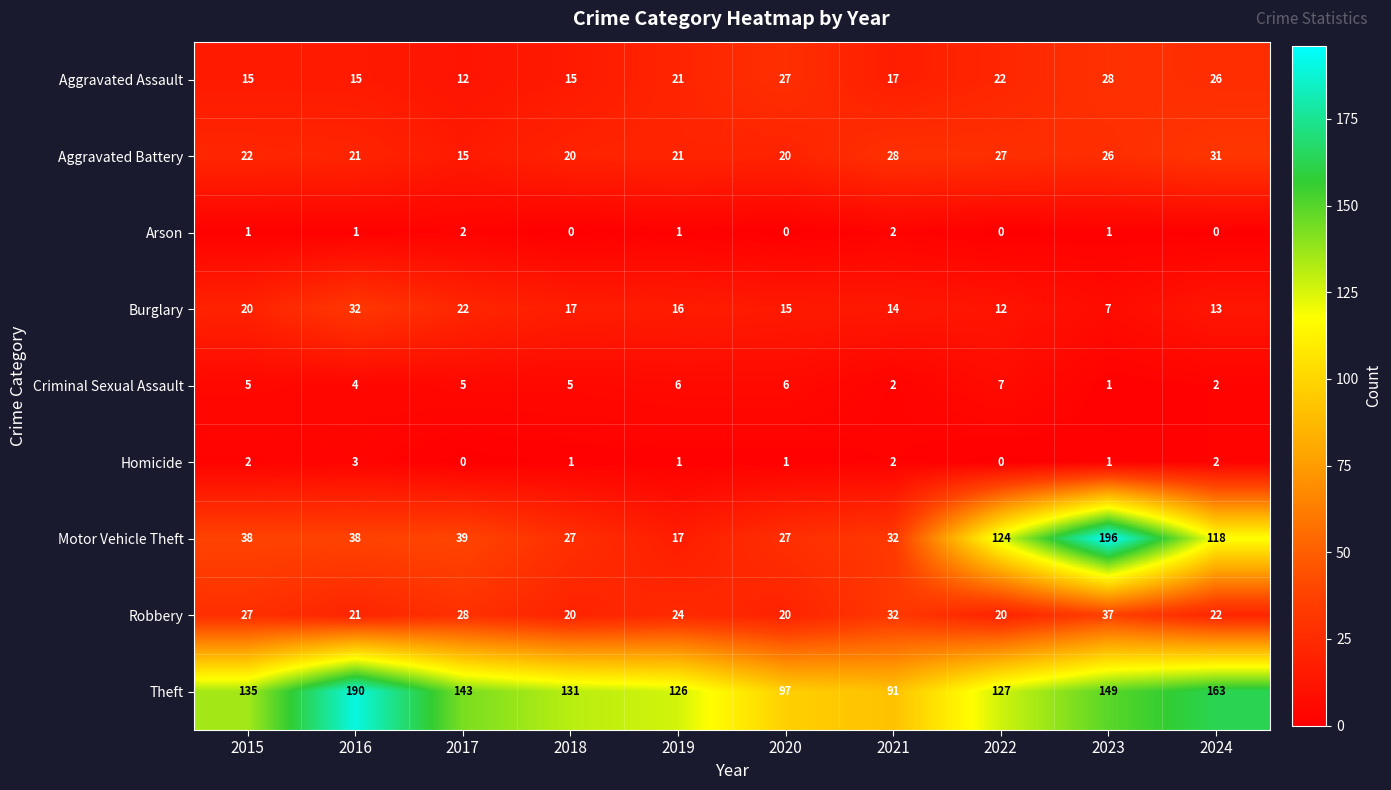

How many distinct data groups are displayed?

9